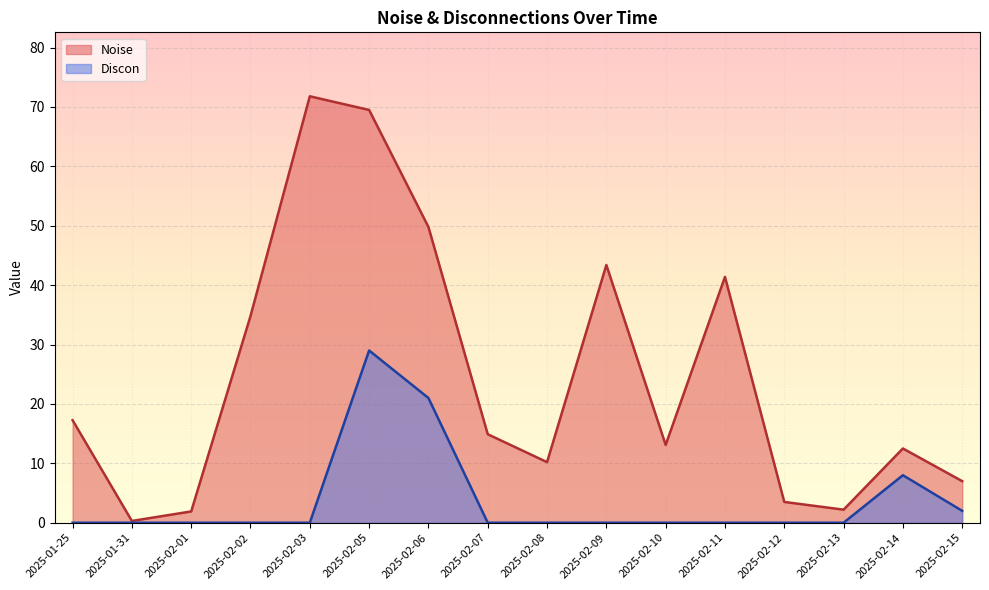

True or false: Discon and Noise intersect in this chart.

False